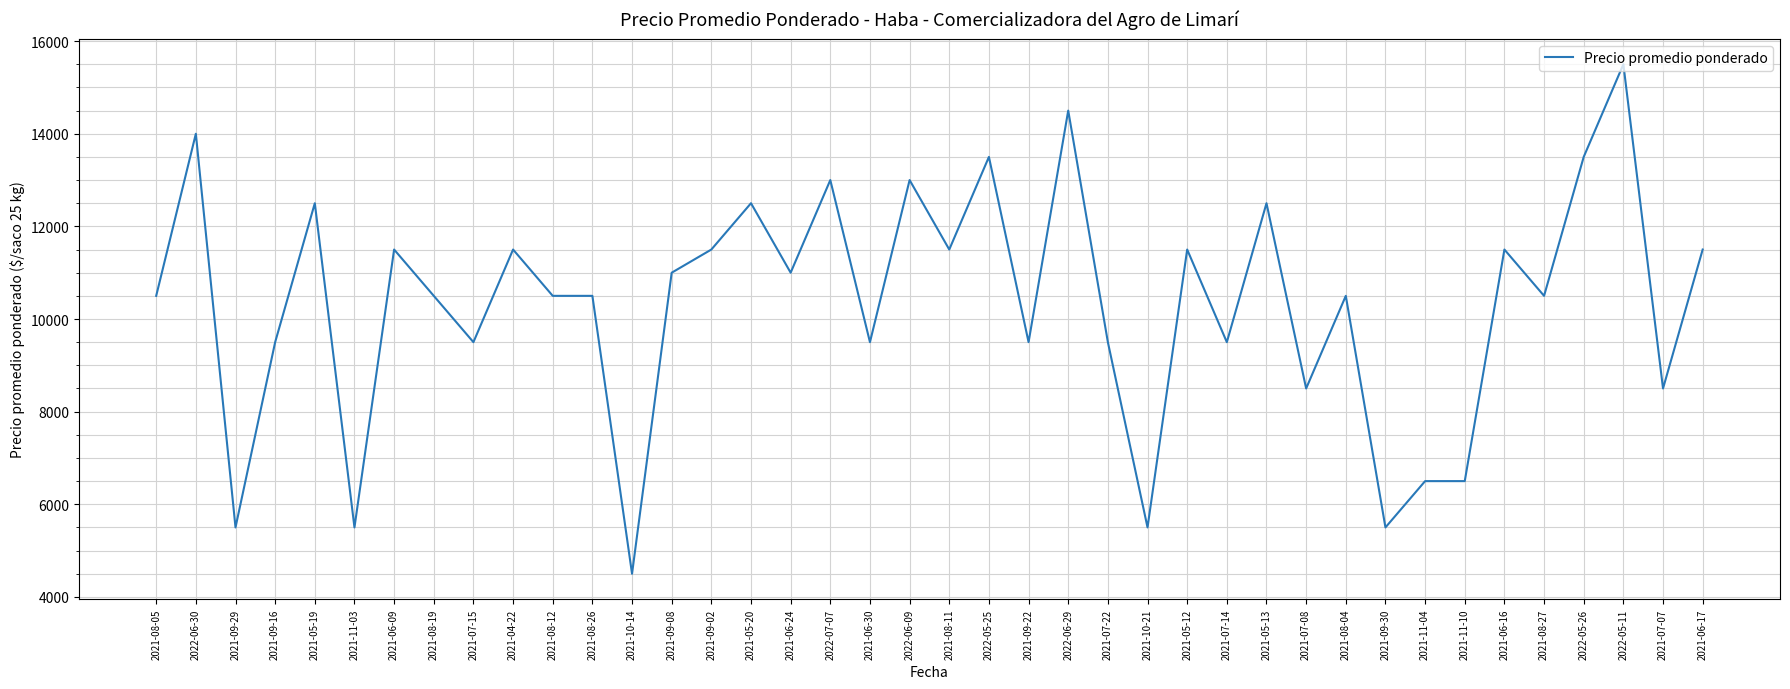

Does the chart have visible grid lines?

Yes